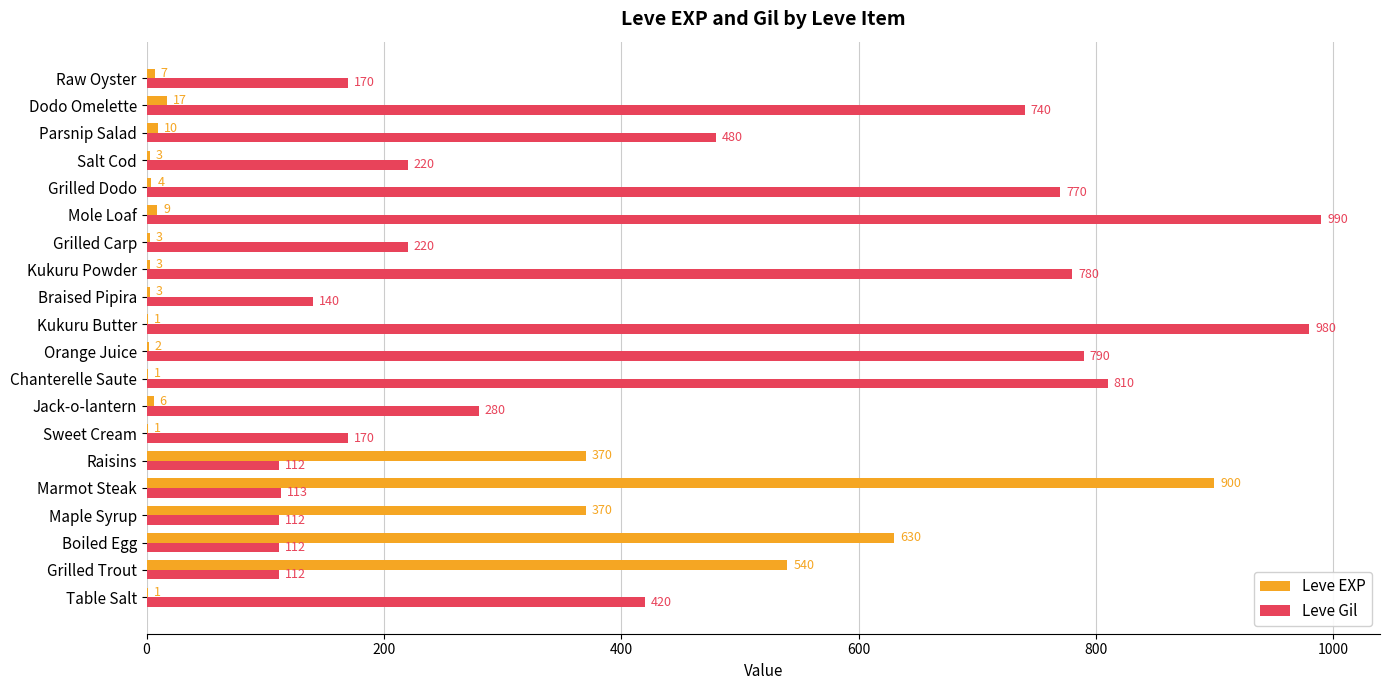

How many series are shown in this chart?

2